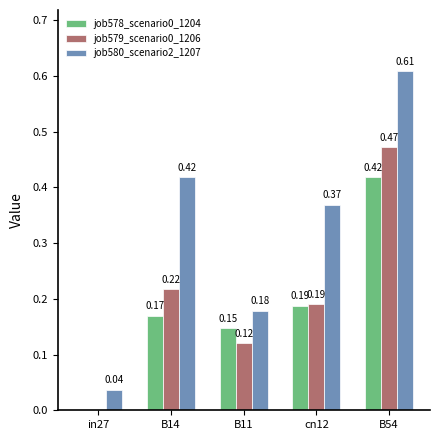

Which series has the largest total across all categories?

job580_scenario2_1207